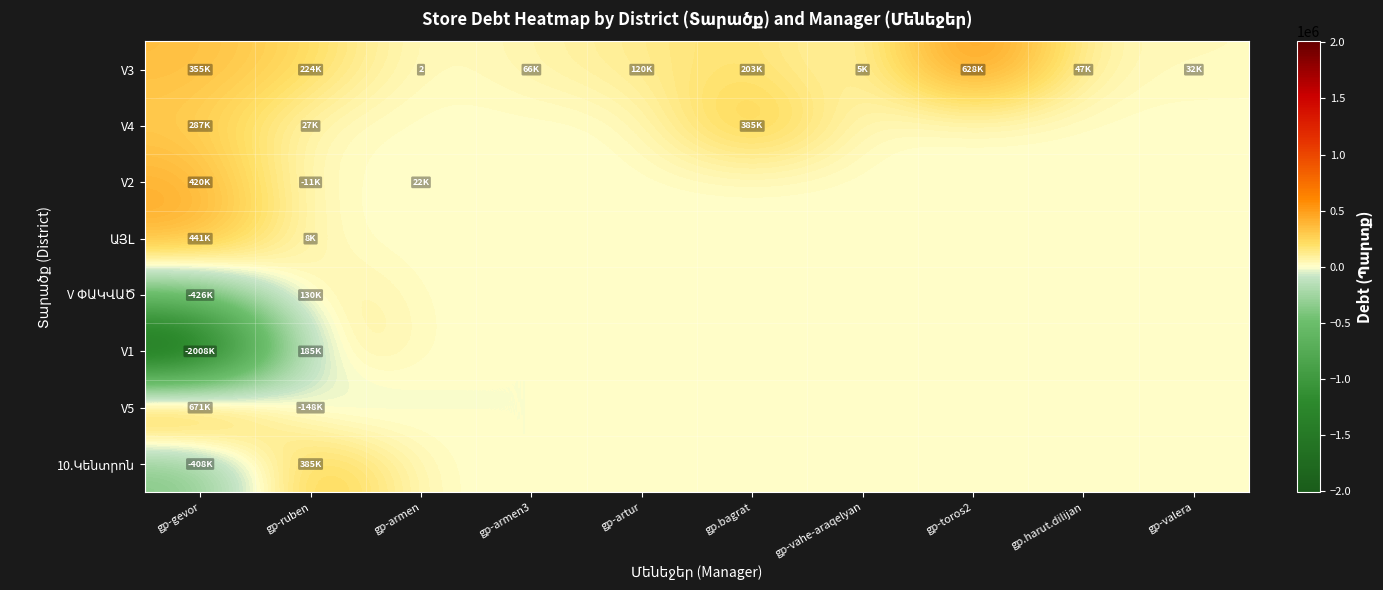

Between gp.bagrat and gp-toros2, which is larger?

gp-toros2